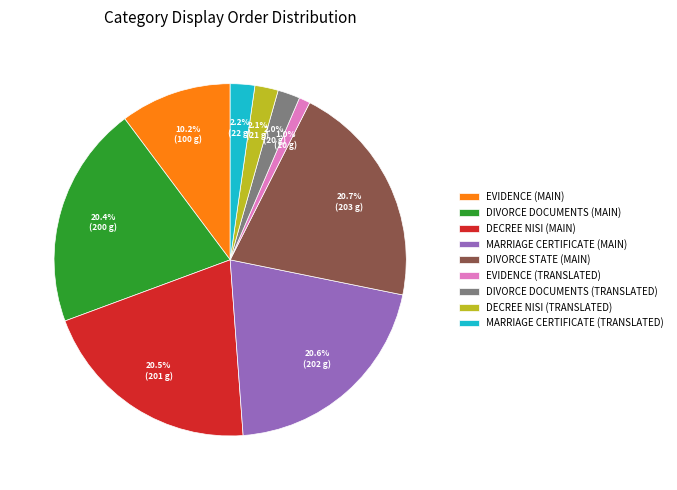

Does DECREE NISI (TRANSLATED) represent more than half of the total?

No